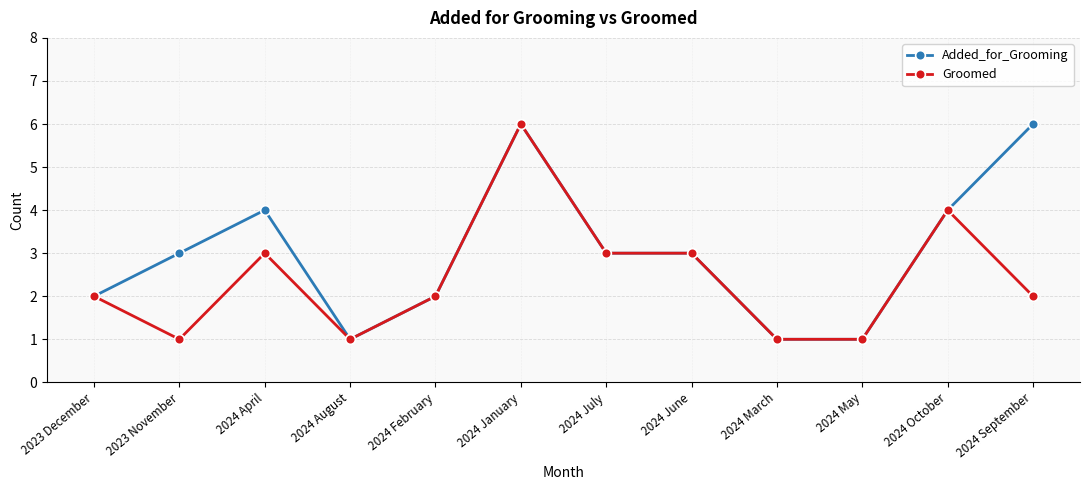

What is the minimum value shown in the chart?

1